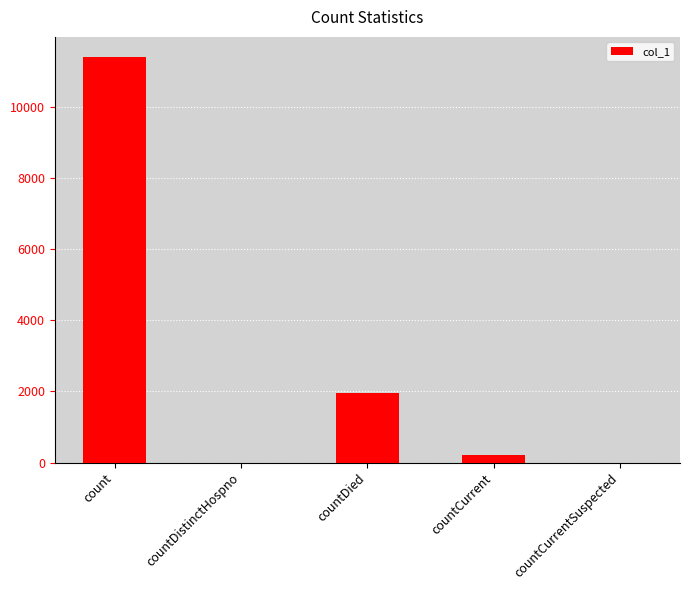

What is the difference between the values at count and countDied?

9460